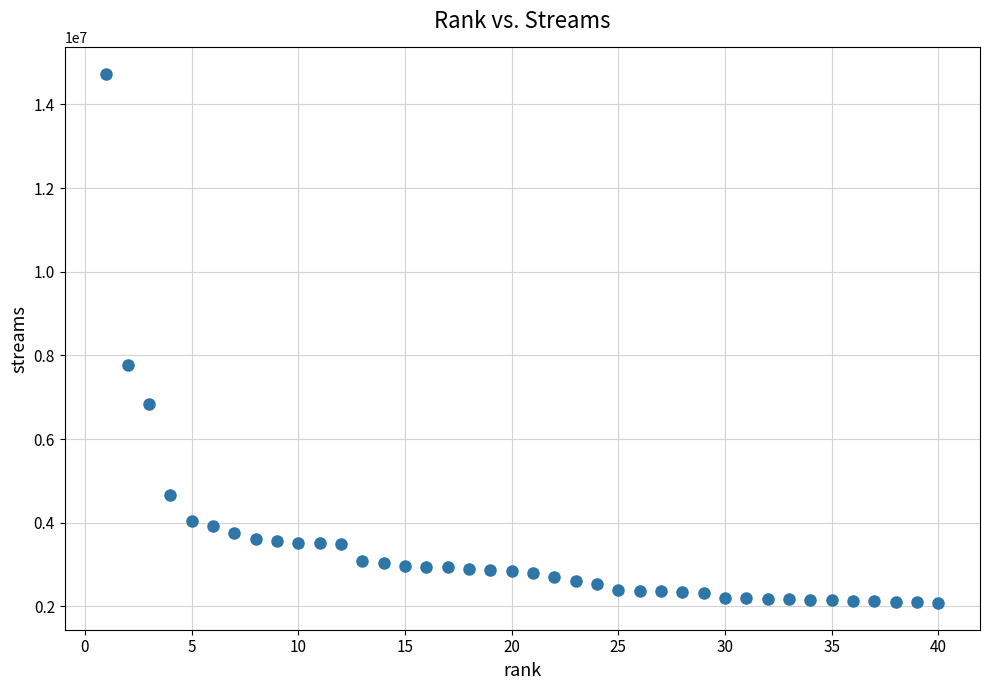

What is the range of Y values (max minus min)?

12657361